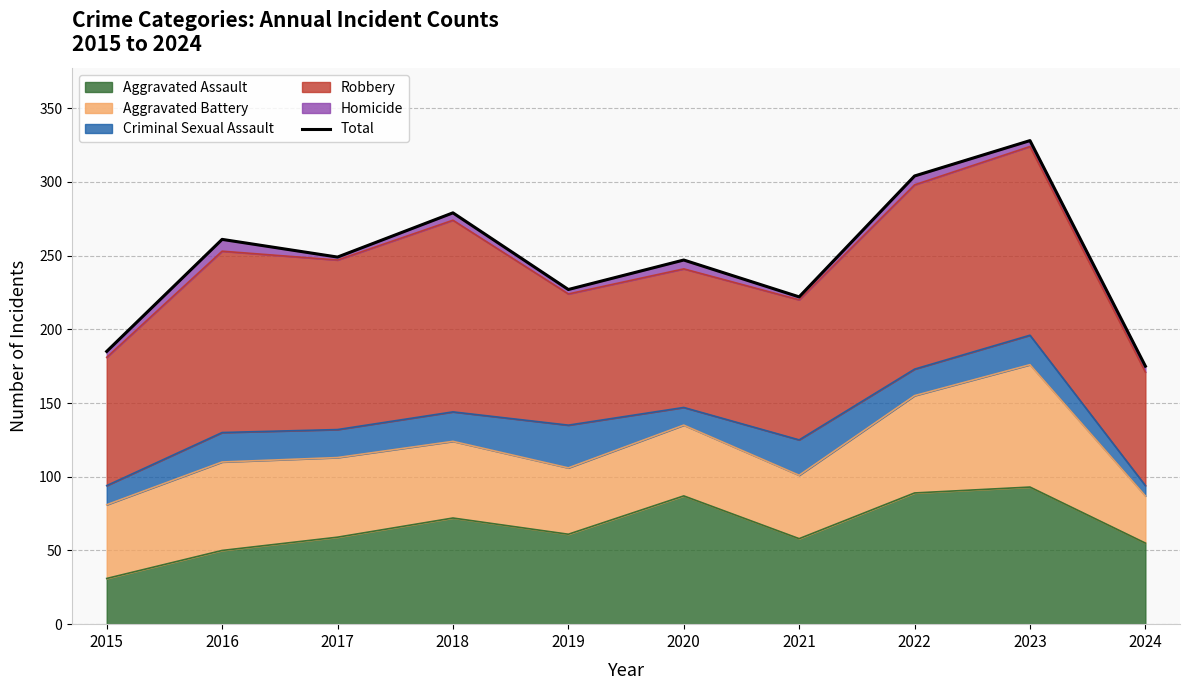

Does the chart have visible grid lines?

Yes